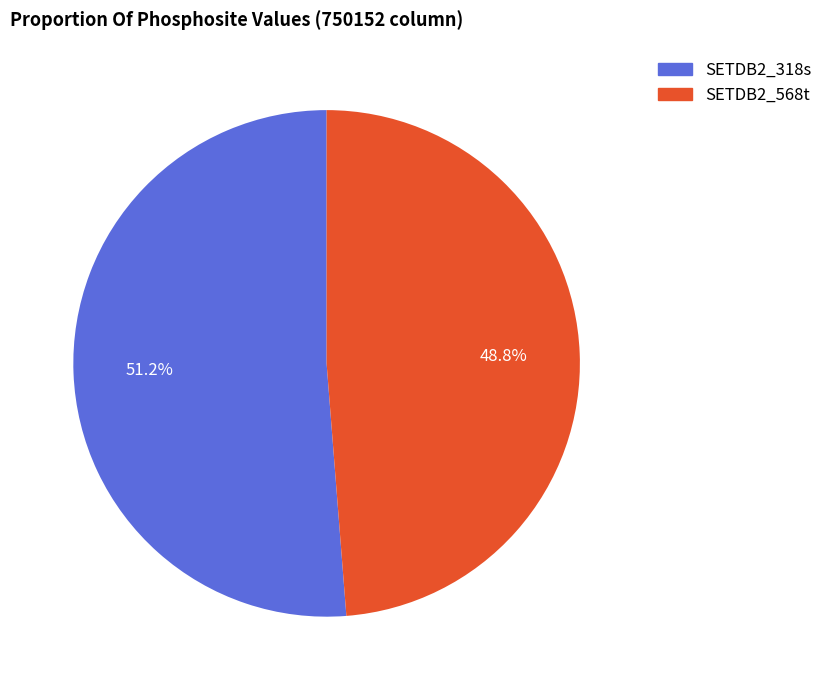

What percentage is the SETDB2_318s slice, to the nearest percent?

51%